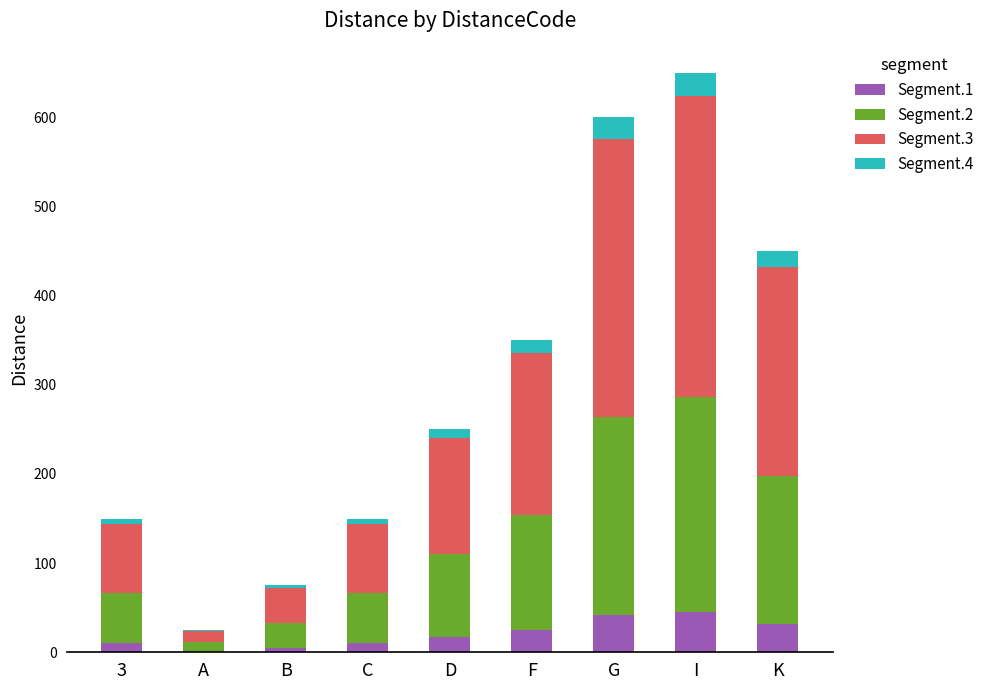

Does the chart contain stacked bars?

Yes